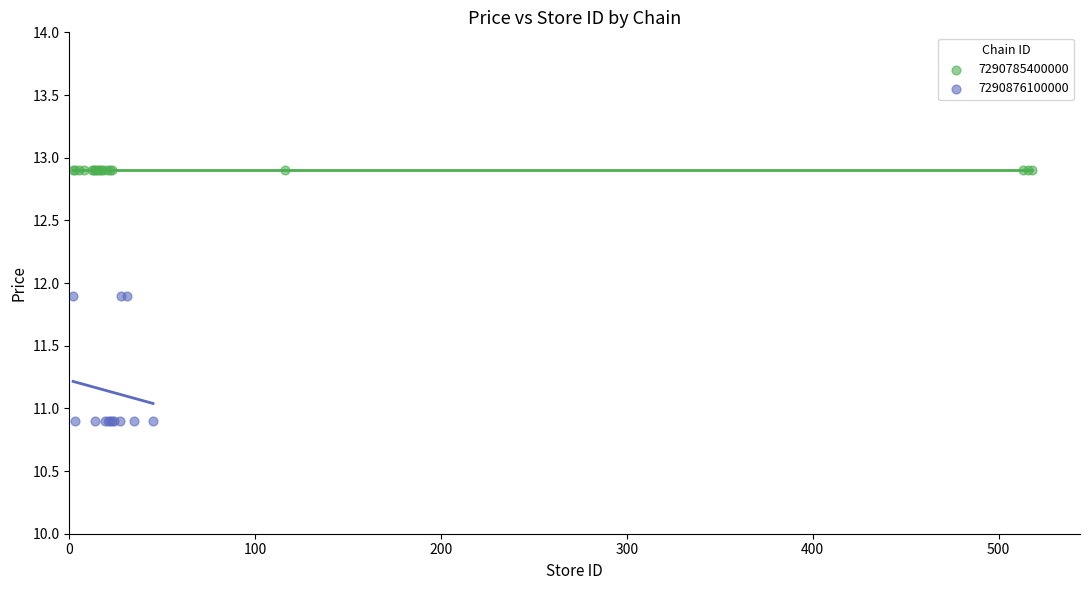

Which series reaches the minimum Y coordinate?

7290876100000